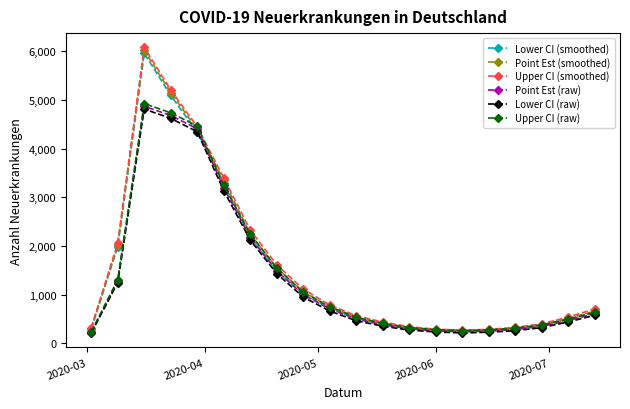

How many lines are shown in the chart?

6